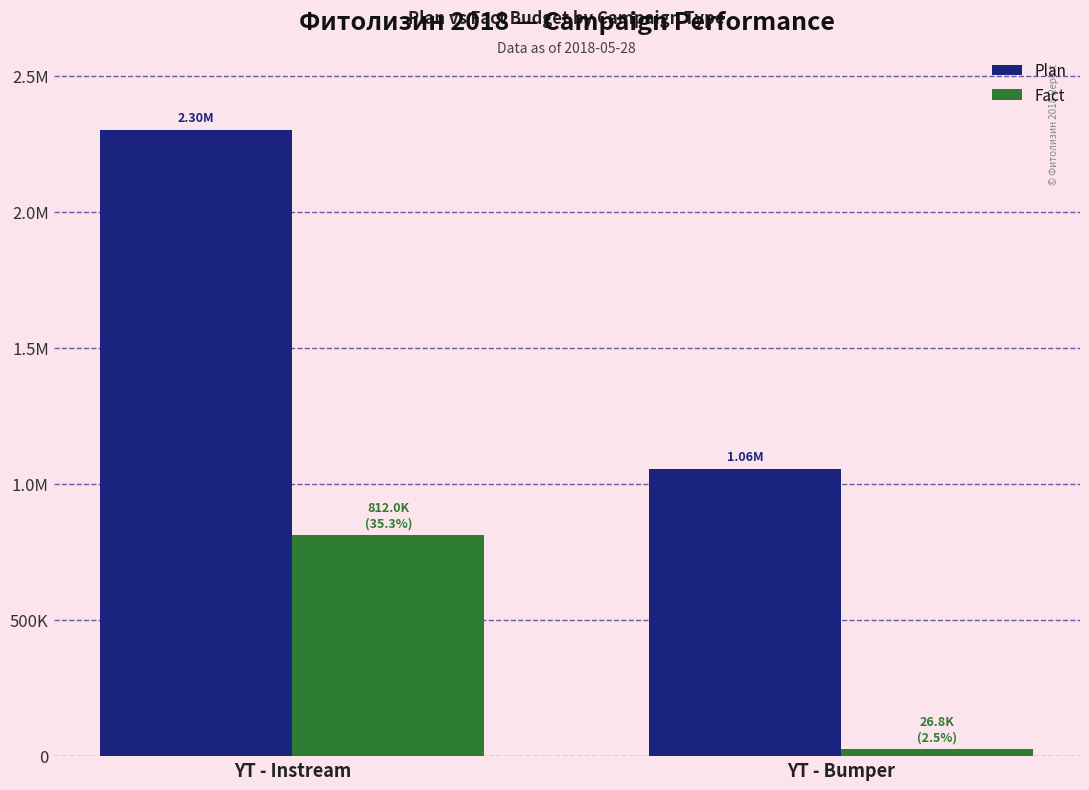

List the labels in order of Plan value, largest first.

YT - Instream, YT - Bumper